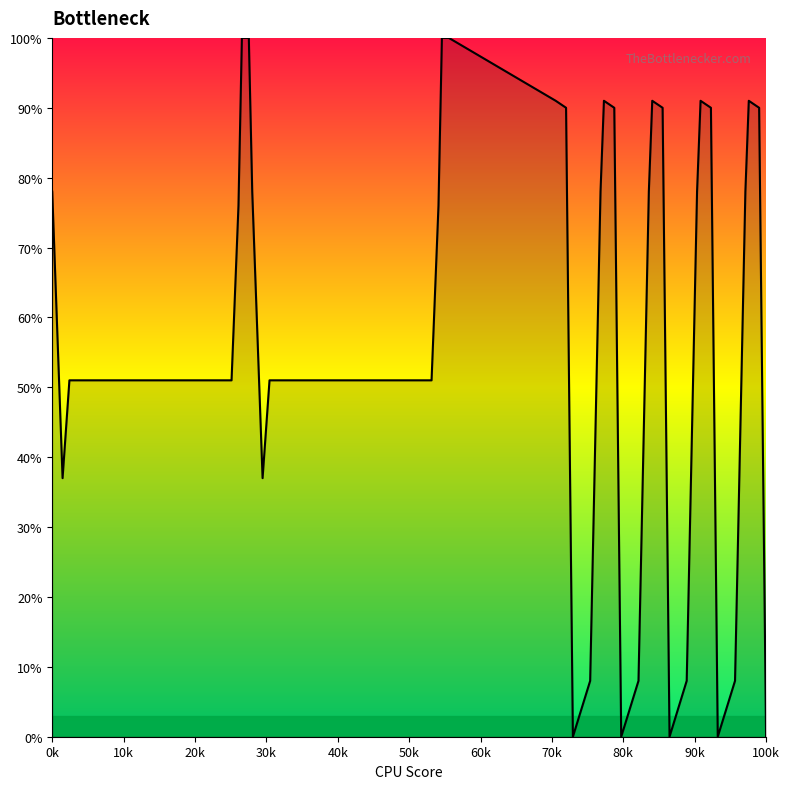

What is the greatest value displayed?

100